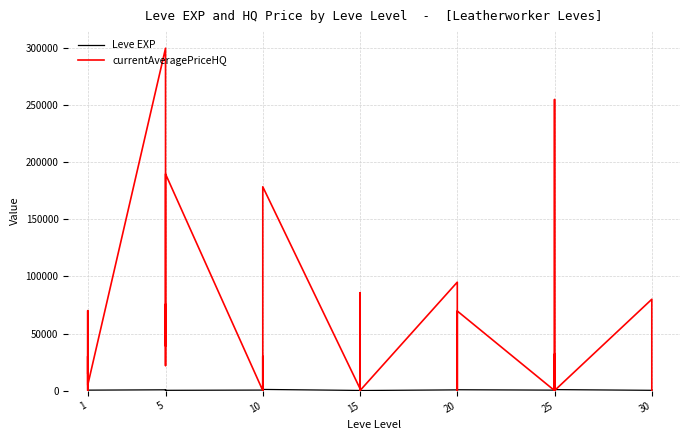

True or false: Leve EXP has a value of 390.0 at 25.

True